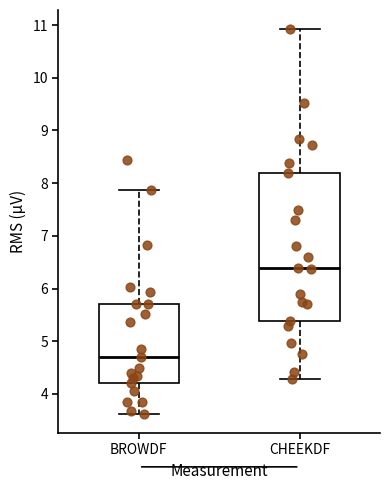

Which box is the tallest, from its lower edge to its upper edge?

CHEEKDF